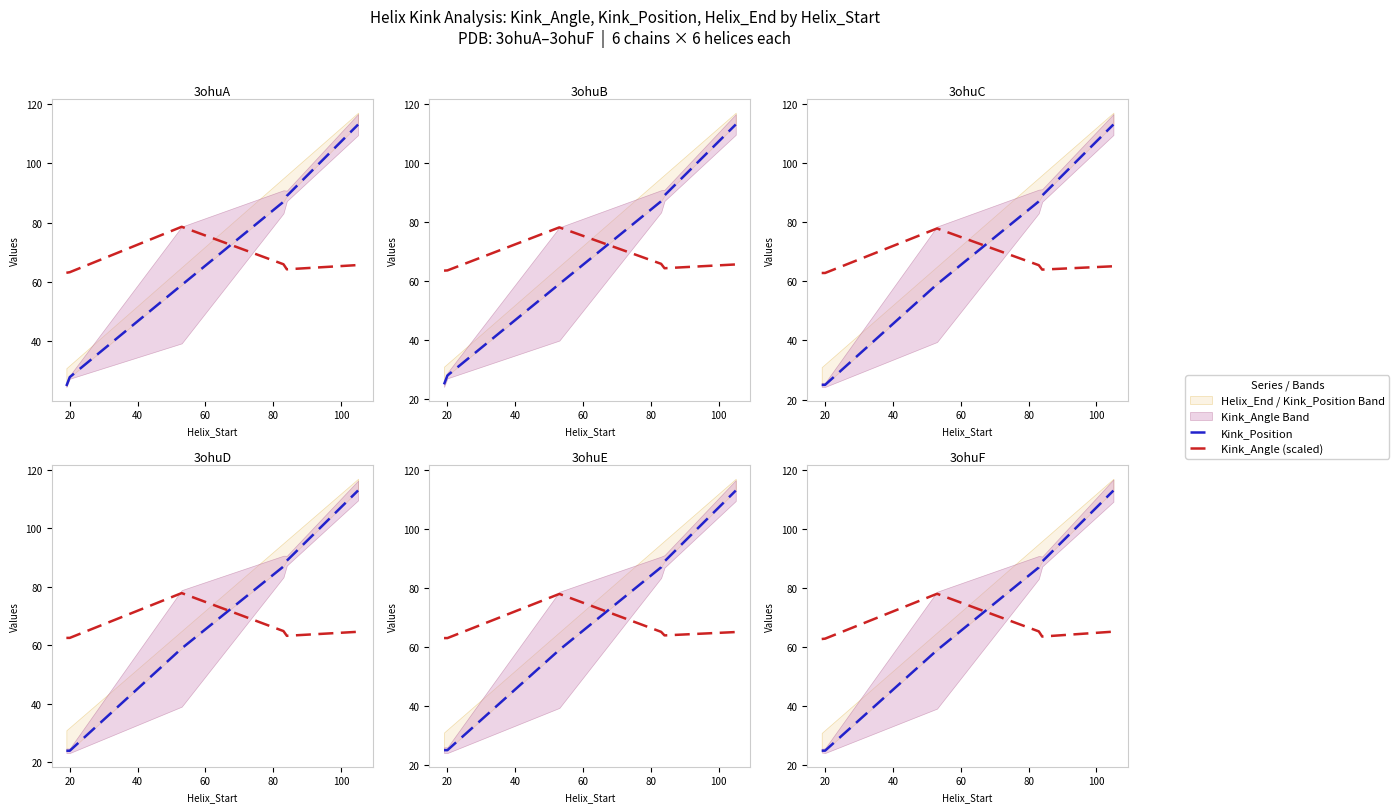

Which series changed the most between 0 and 60?

Kink_Position